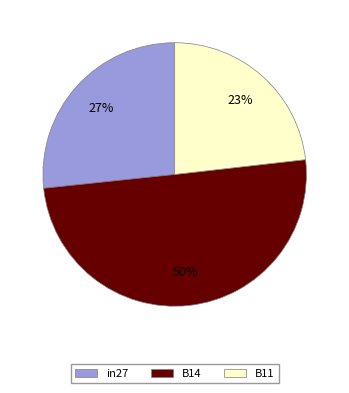

How many segments does this pie chart have?

3